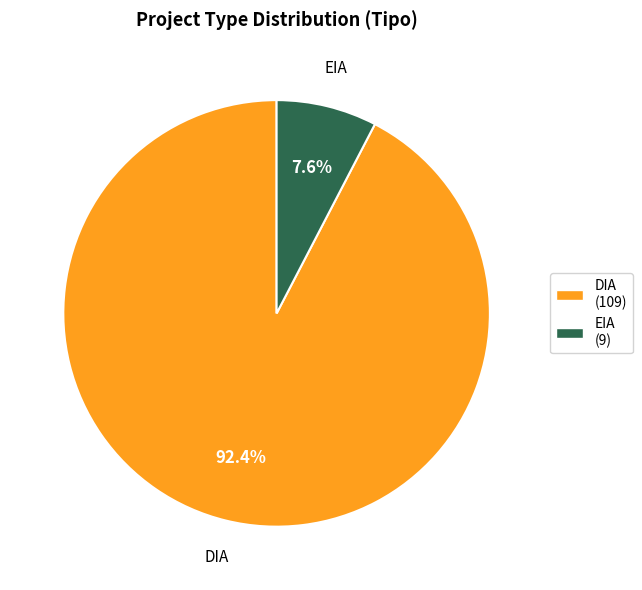

To the nearest percent, what is the average slice percentage?

50%